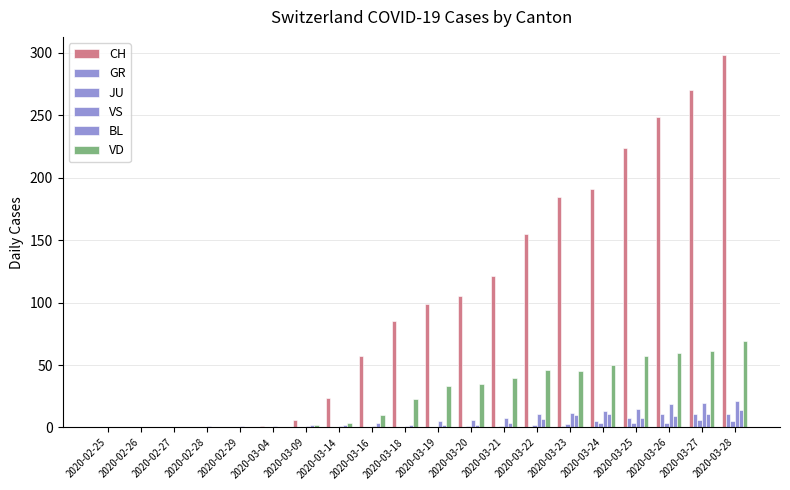

Are the bars horizontal?

No